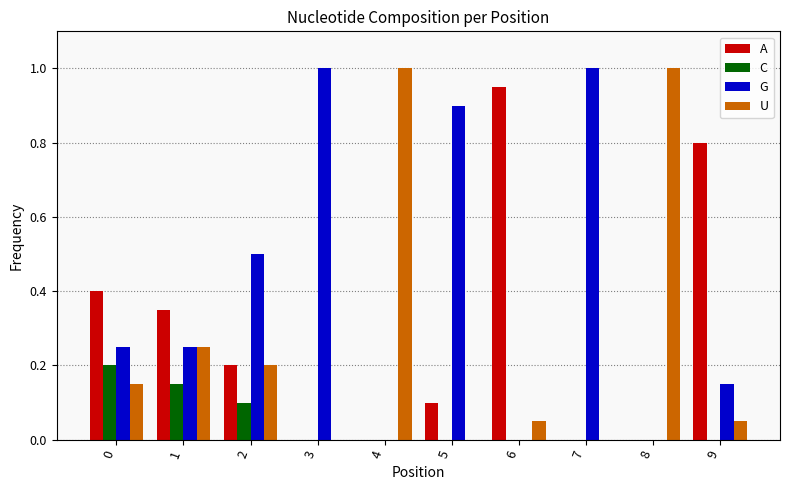

What is the sum of all C values?

0.5